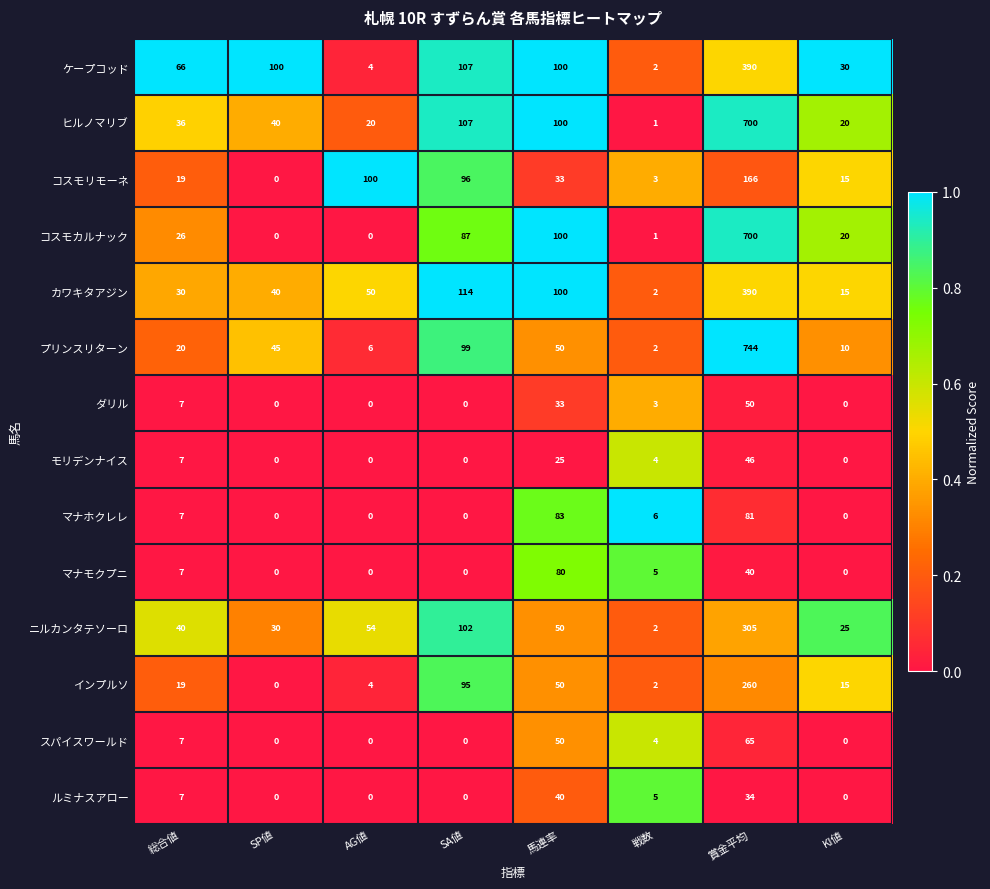

True or false: ケープコッド has a value of 156 at 馬連率.

False